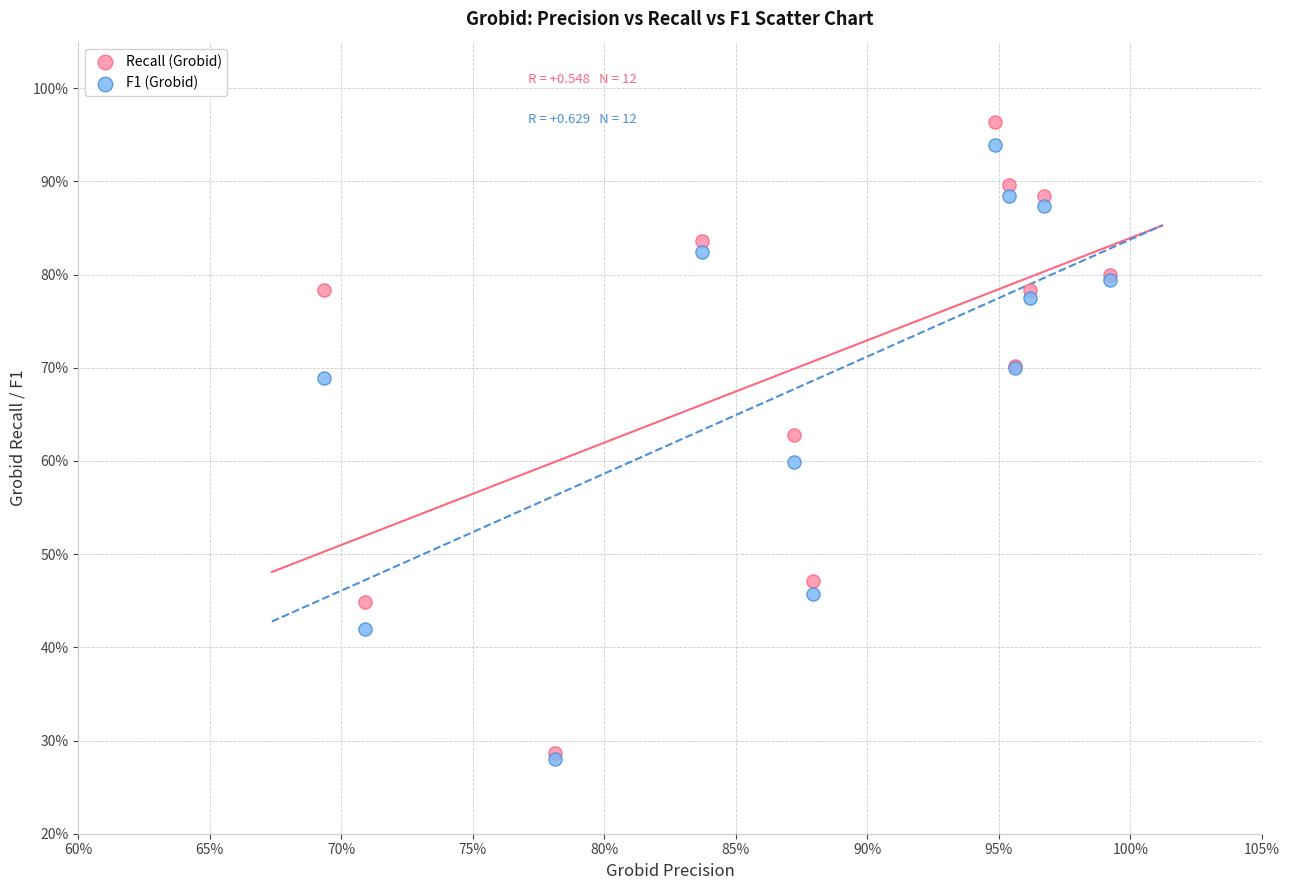

Which series has the largest Y range (max minus min)?

Recall (Grobid)